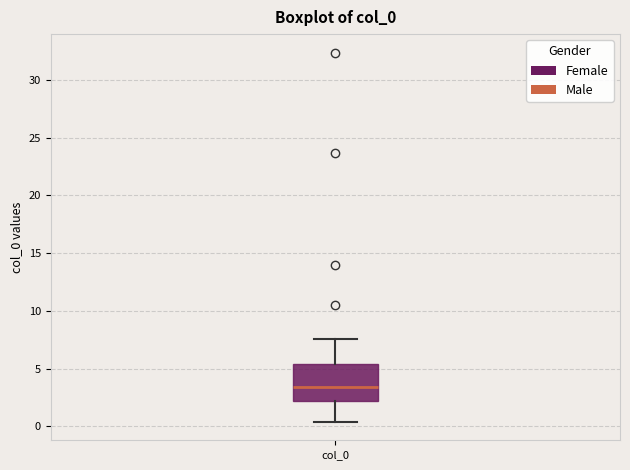

Where does the median line of the box for col_0 sit on the y-axis? The values are not printed on the chart, so give them approximately, as read against the axis.

3.5